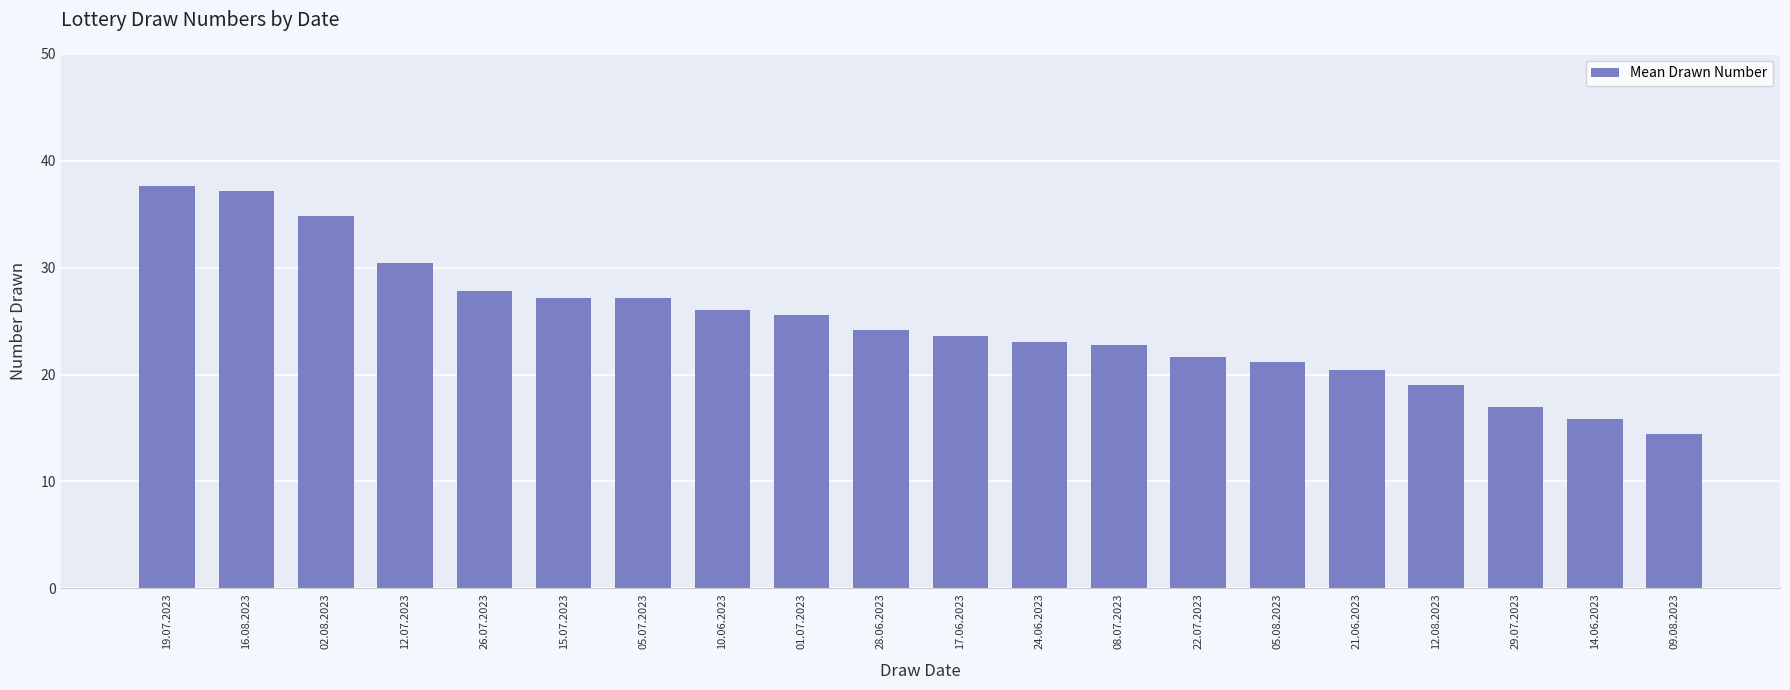

Which has a higher value, 08.07.2023 or 17.06.2023?

17.06.2023